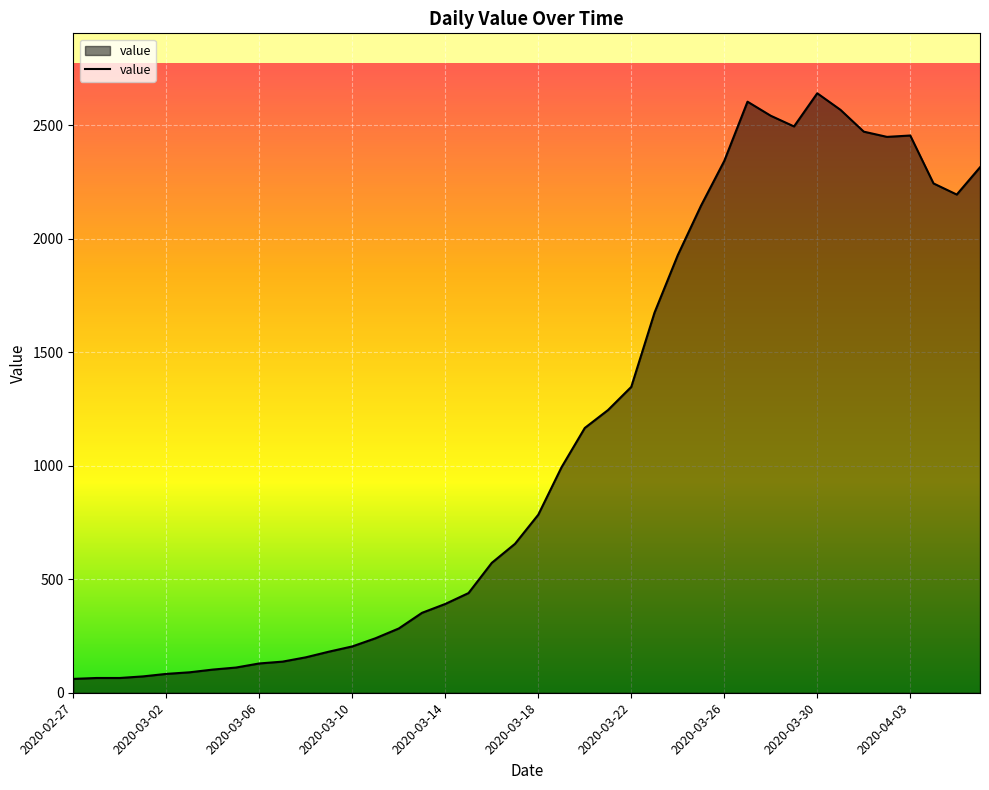

What is the smallest value displayed?

61